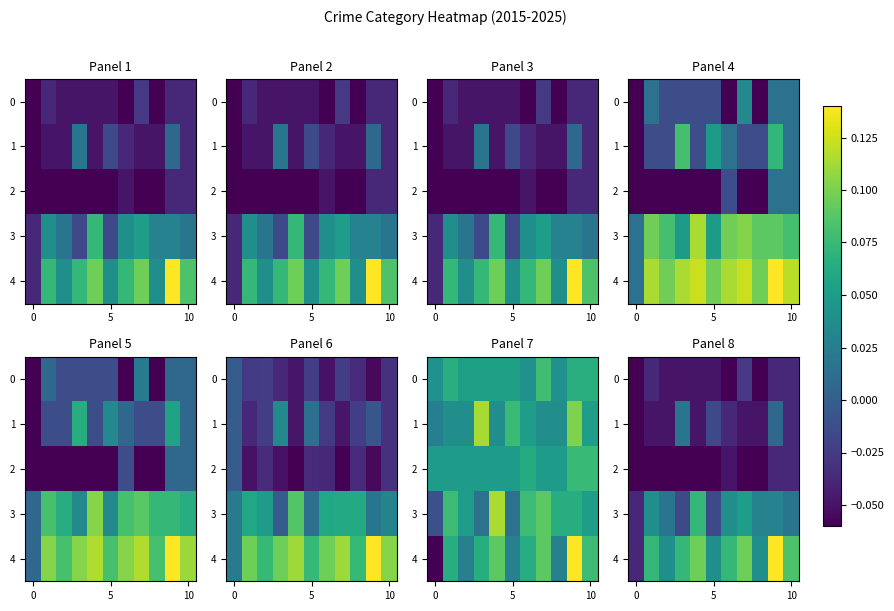

At which category is the sum across all series the highest?

9